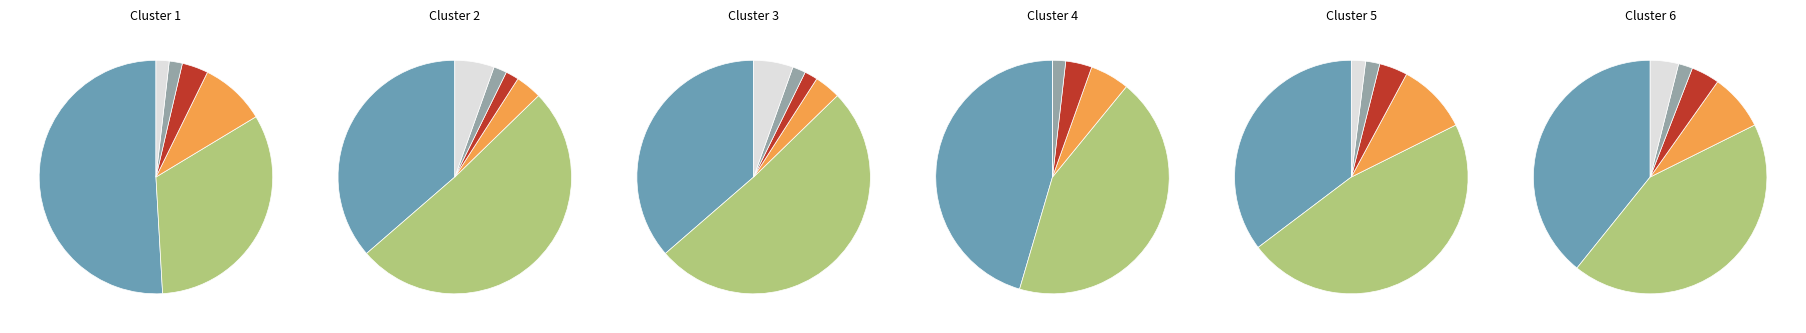

Is there any slice that represents more than half of the pie?

Yes